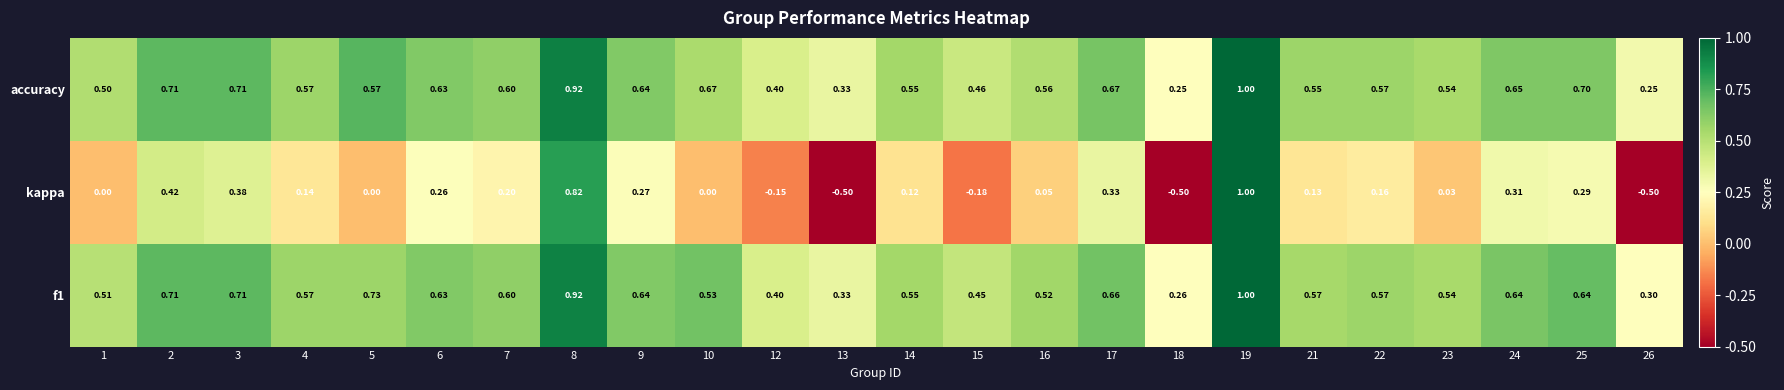

Between 16 and 24, which series saw the biggest shift?

kappa